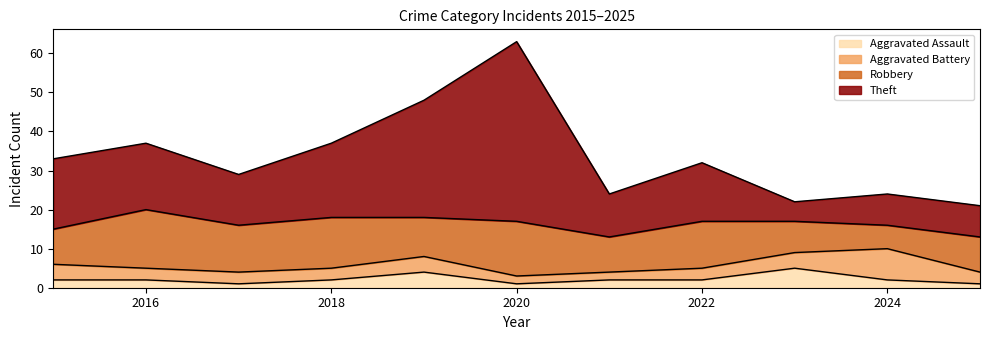

What is the total value across all series at 2018?

37